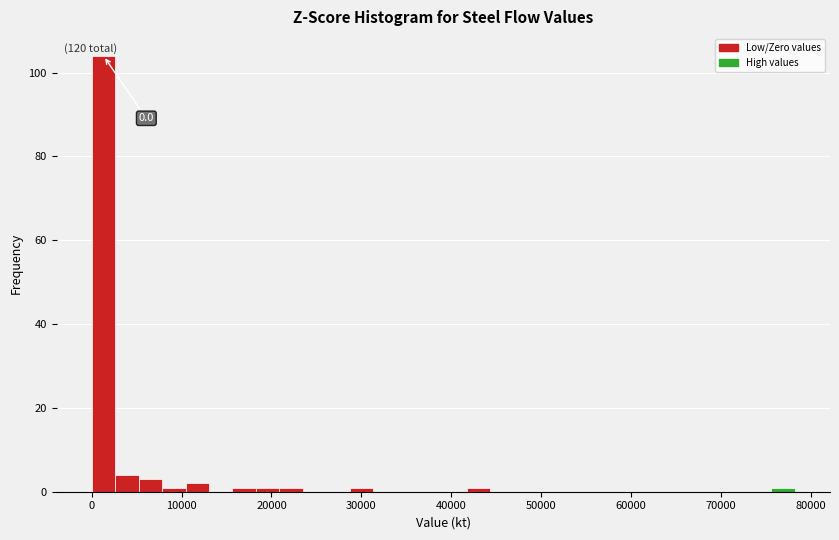

Read against the x-axis, roughly where is the centre of the tallest bar?

1000